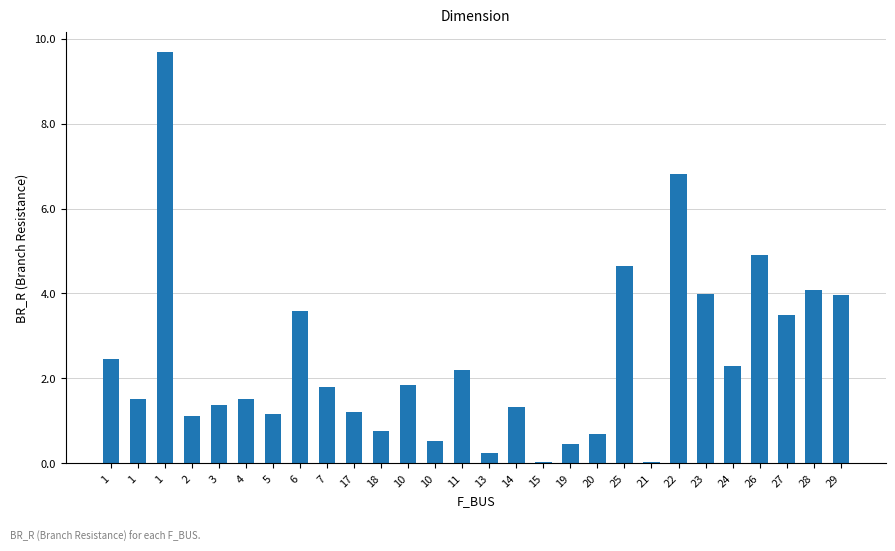

How many distinct data groups are displayed?

1